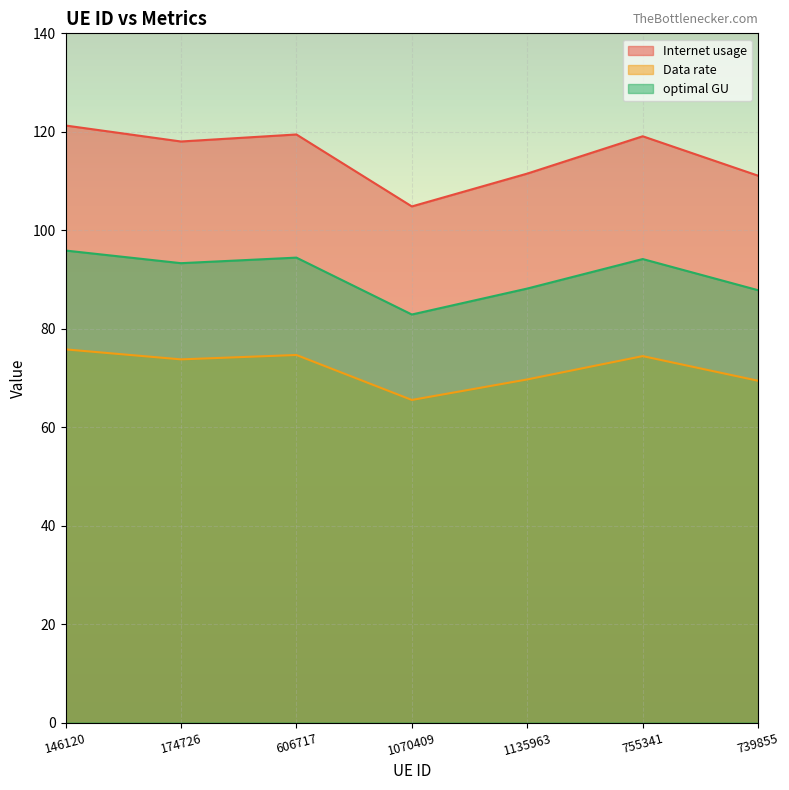

How many interior local valleys does the optimal GU series have?

2